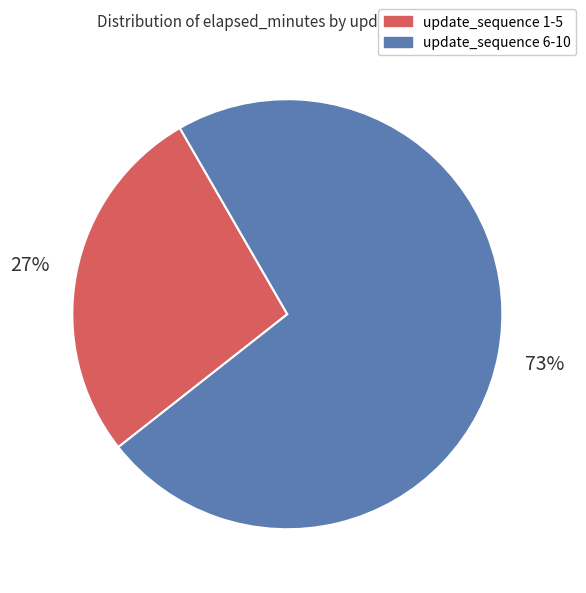

Does any single category account for the majority?

Yes